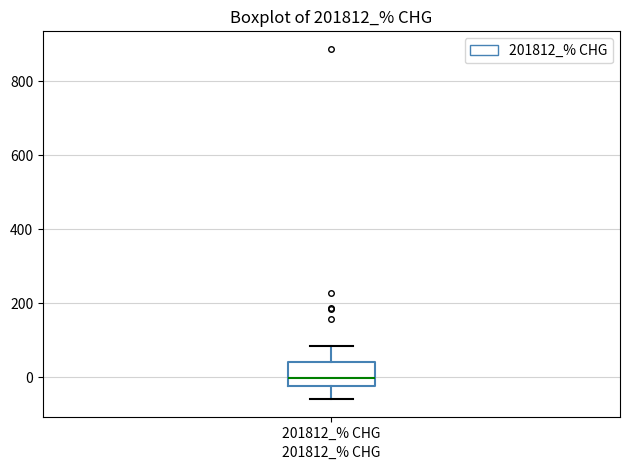

Where is the lower edge of the box for 201812_% CHG on the y-axis? The values are not printed on the chart, so give them approximately, as read against the axis.

-20